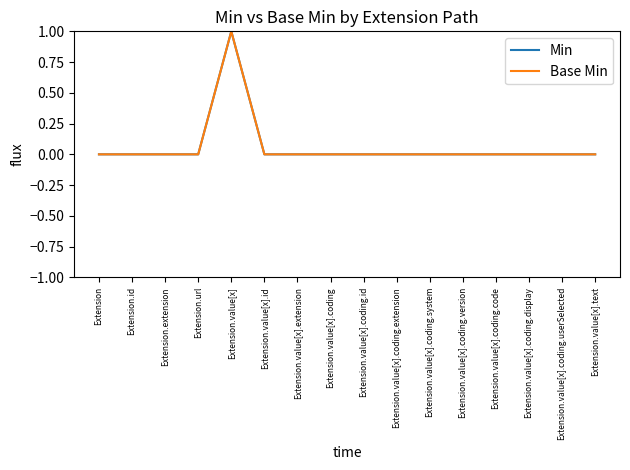

True or false: Min and Base Min intersect in this chart.

False